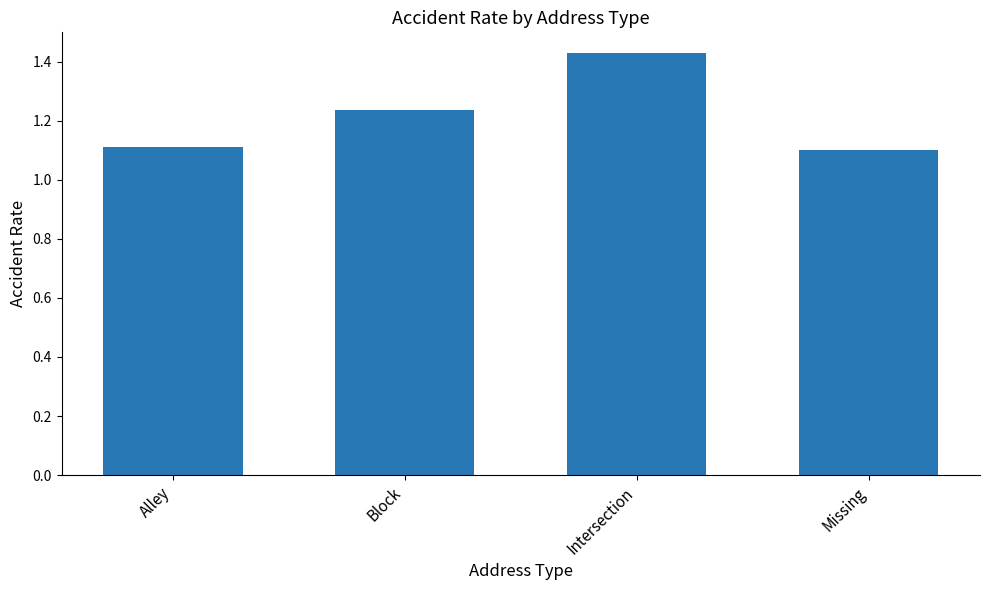

What position from the right is Block?

3